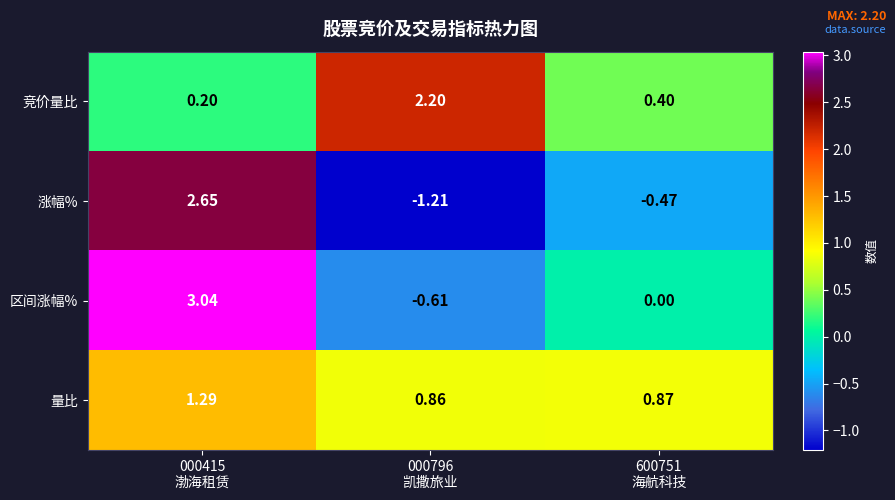

Which series has the largest total across all categories?

量比